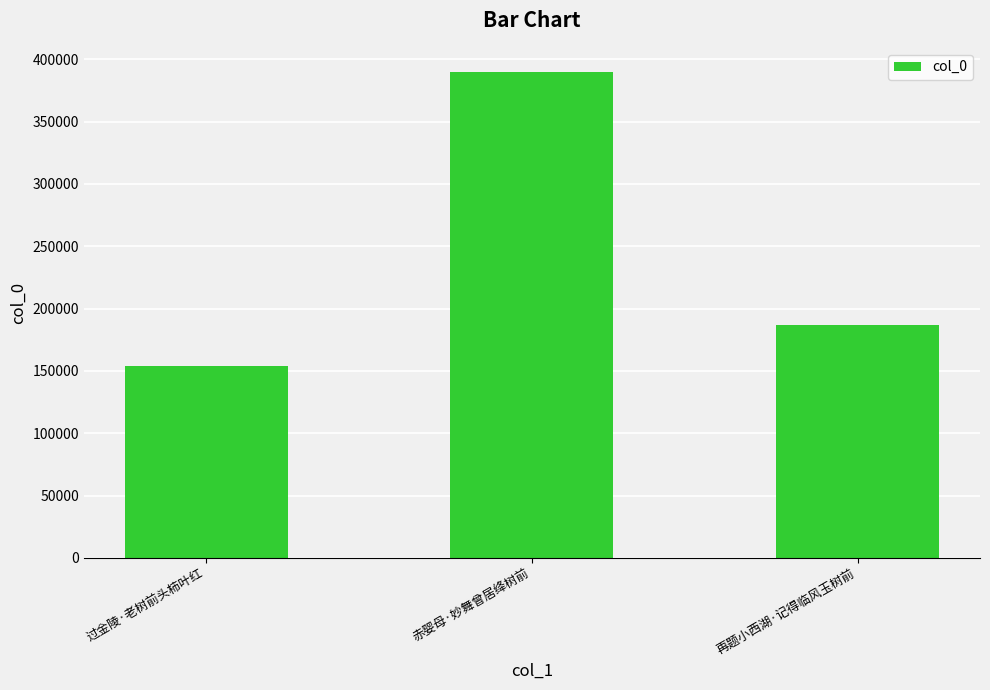

Reading left to right, what are all the values shown in this chart?

154273	389643	187214